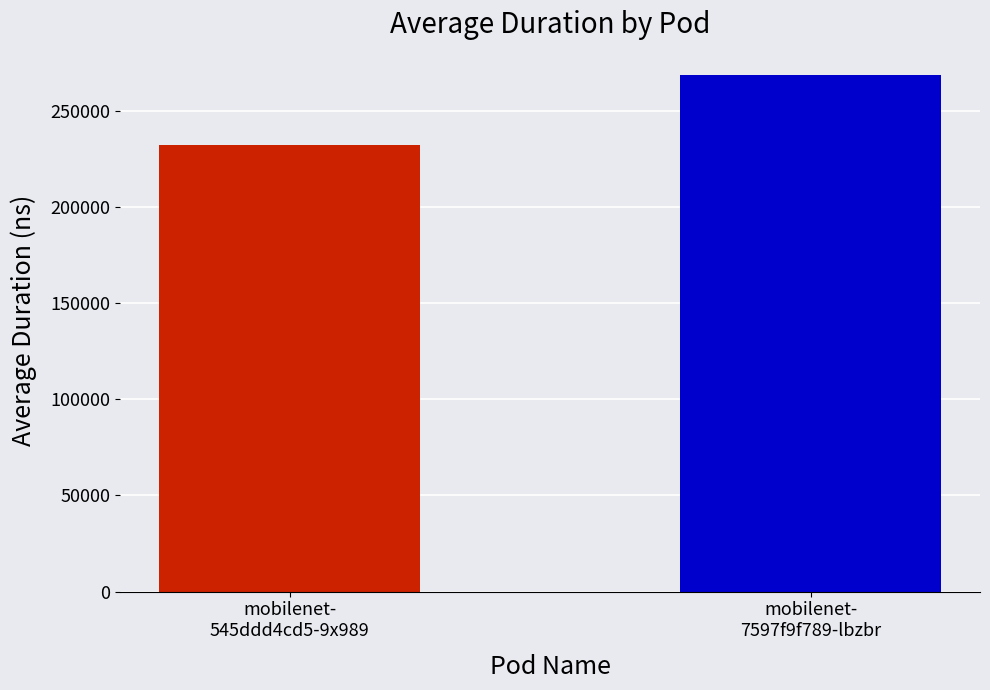

What is the difference between the values at mobilenet-
7597f9f789-lbzbr and mobilenet-
545ddd4cd5-9x989?

36179.4